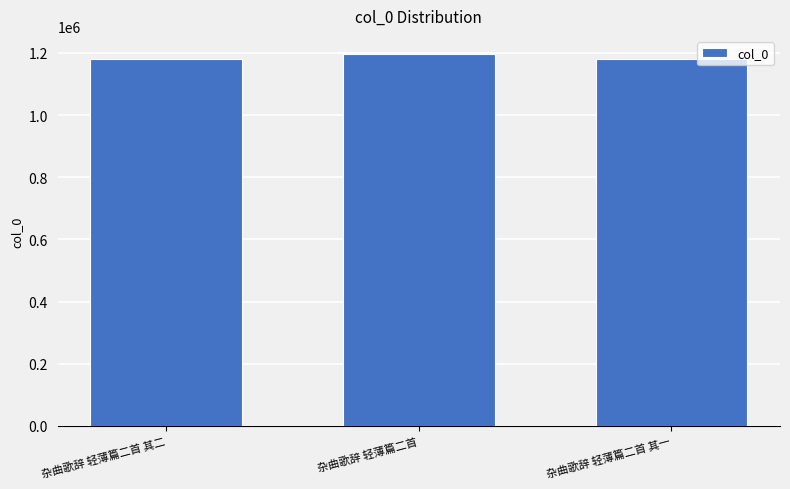

What is the ratio of the value at 杂曲歌辞 轻薄篇二首 其一 to the value at 杂曲歌辞 轻薄篇二首 其二?

1.0